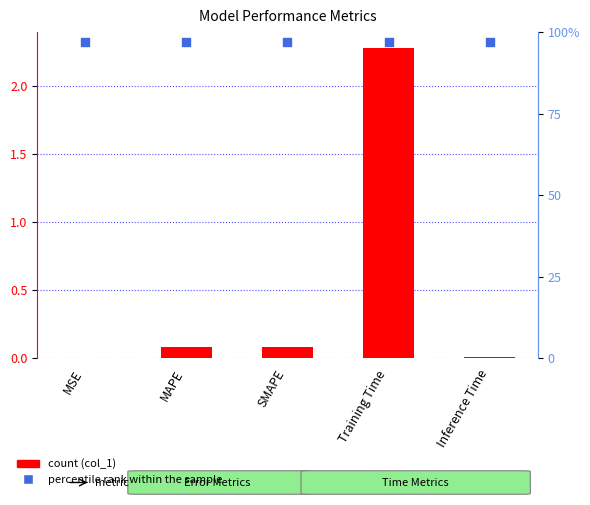

Which series has the largest total across all categories?

percentile rank within the sample